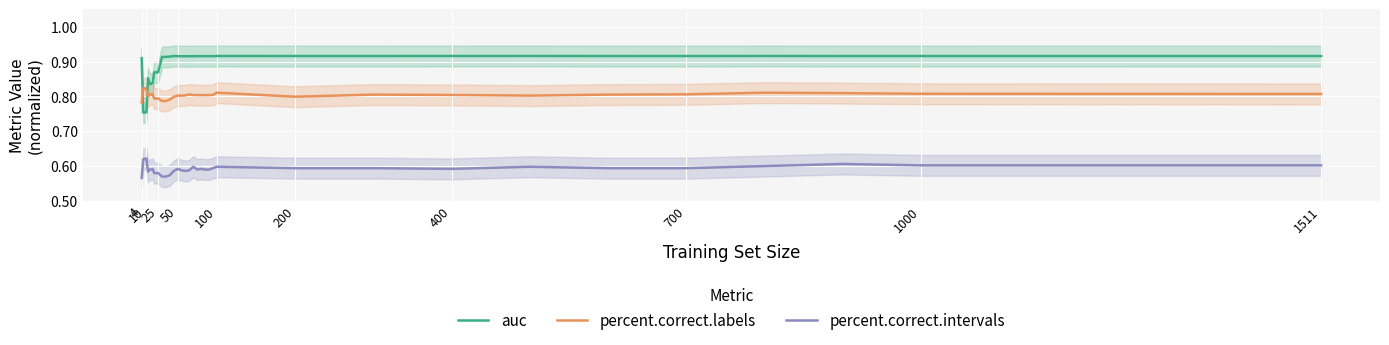

True or false: auc and percent.correct.labels intersect in this chart.

True